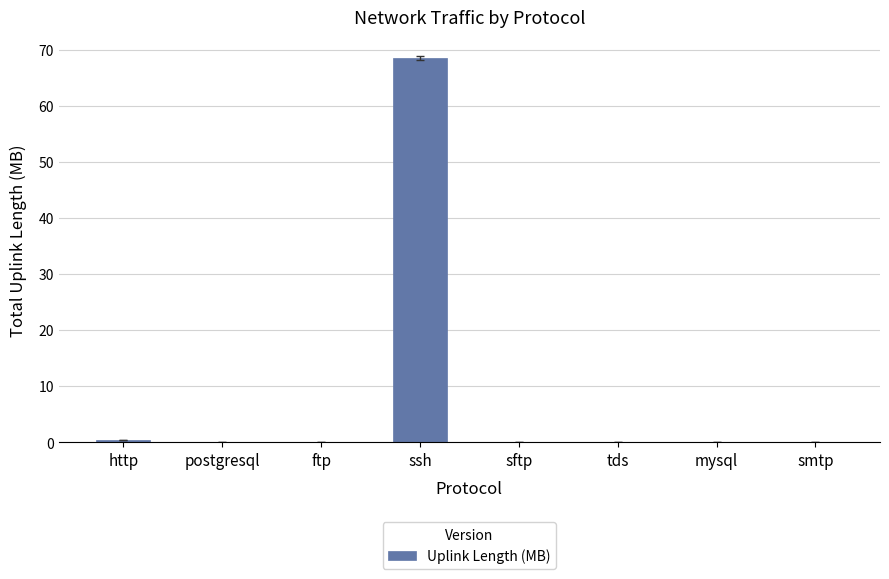

What is the sum of all values?

68.8